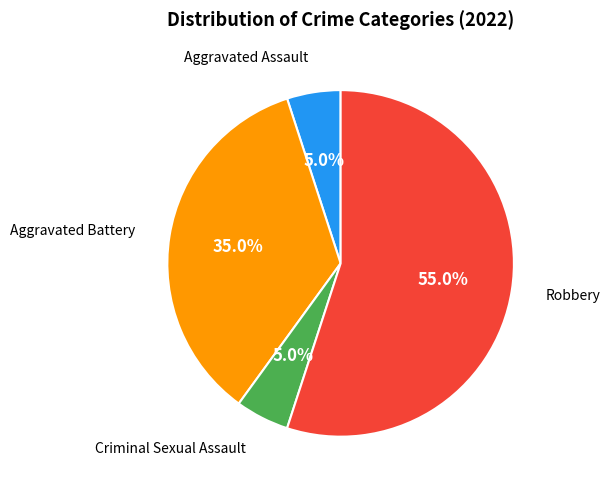

Which category accounts for the majority?

Robbery